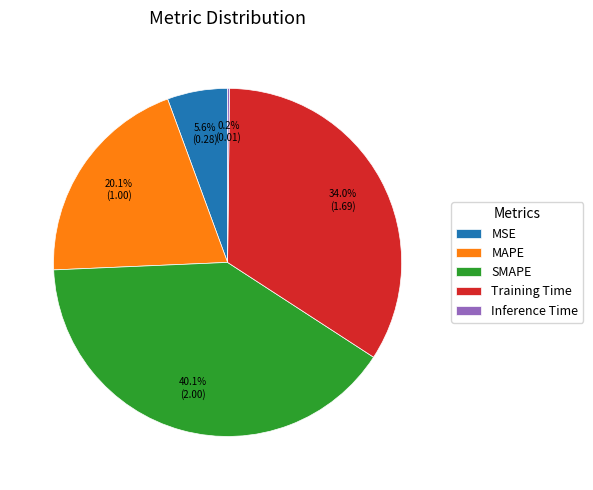

Is SMAPE the majority of the pie?

No